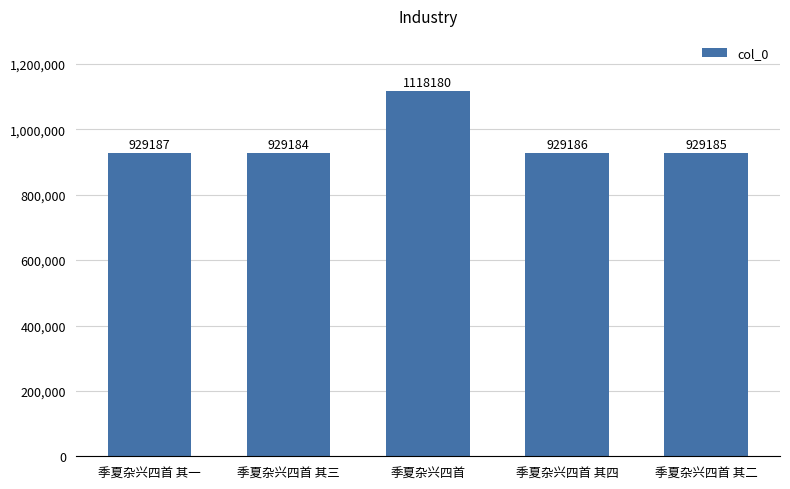

What is the sum of all values?

4834922